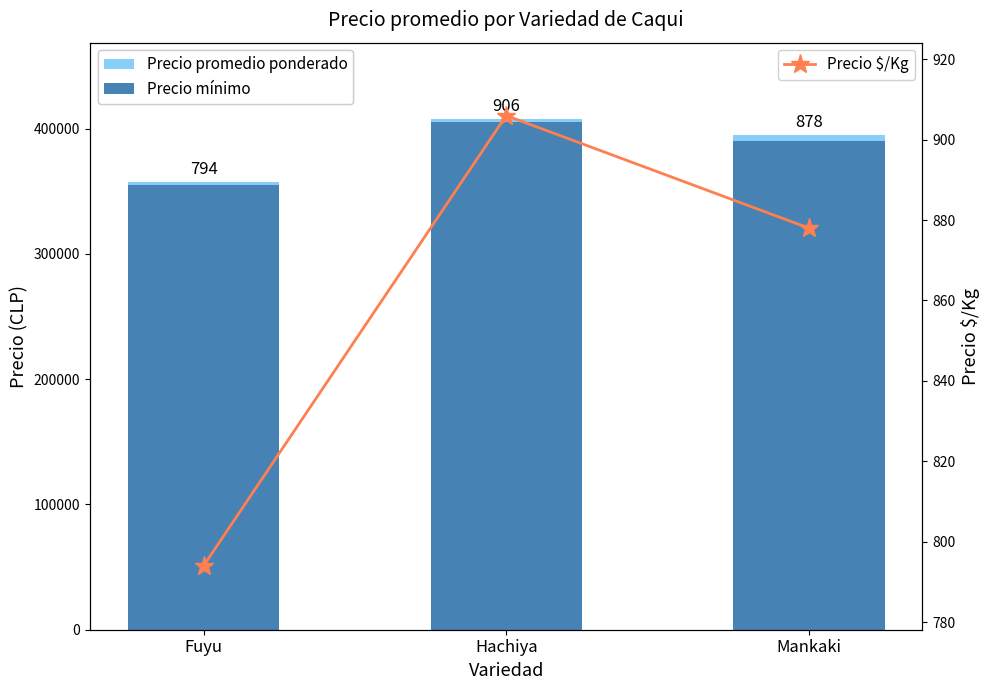

What is the difference between the maximum and minimum values in the Precio $/Kg series?

112